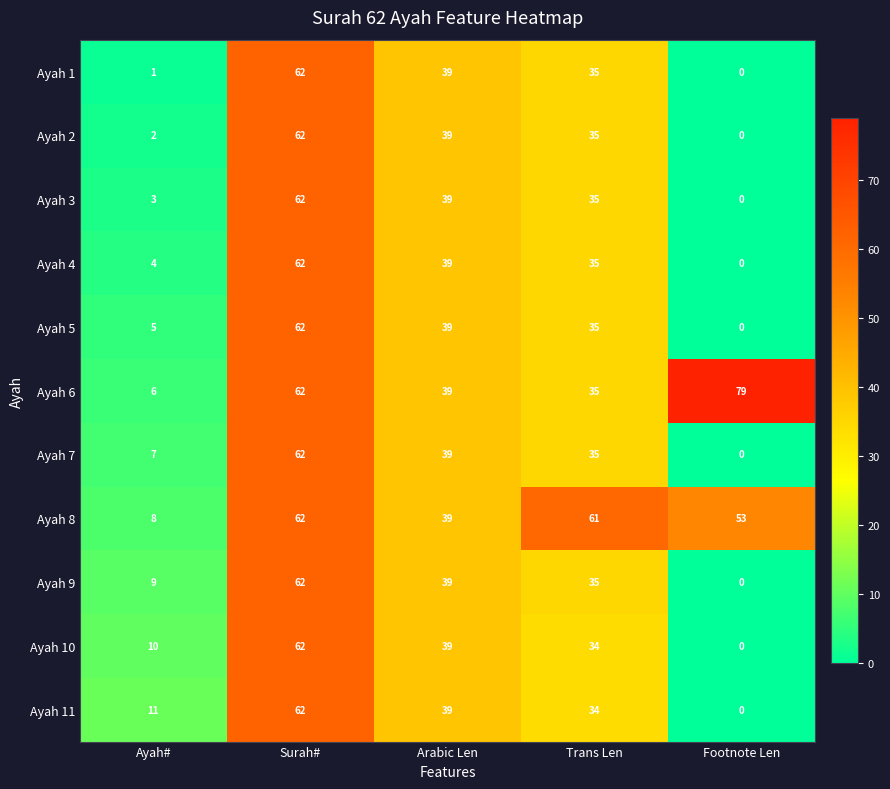

What is the difference between the highest and lowest values at Ayah#?

10